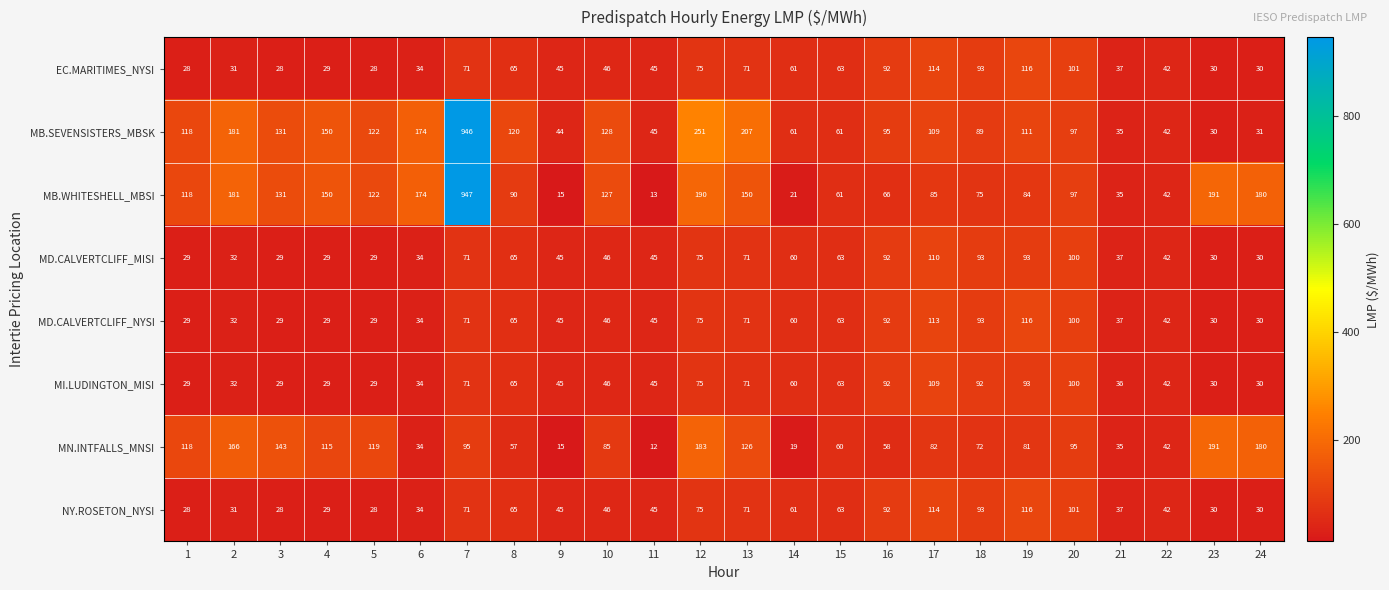

Which series has the widest spread of values?

MB.WHITESHELL_MBSI